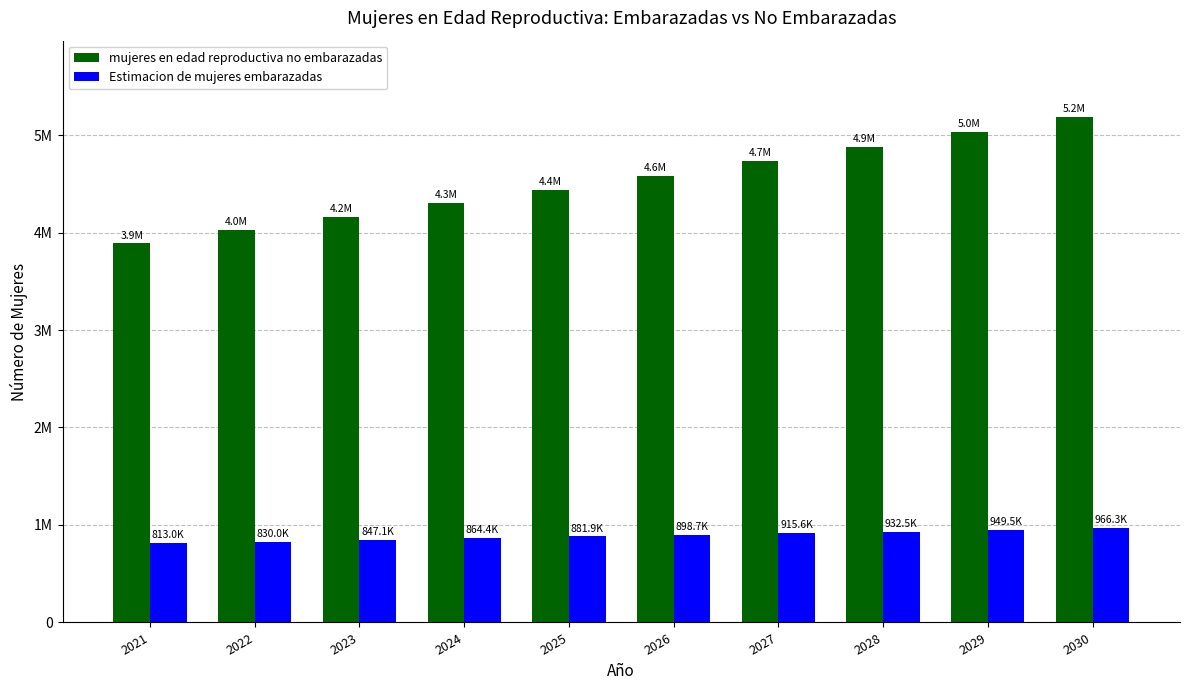

What are all the series names shown in the legend?

mujeres en edad reproductiva no embarazadas, Estimacion de mujeres embarazadas